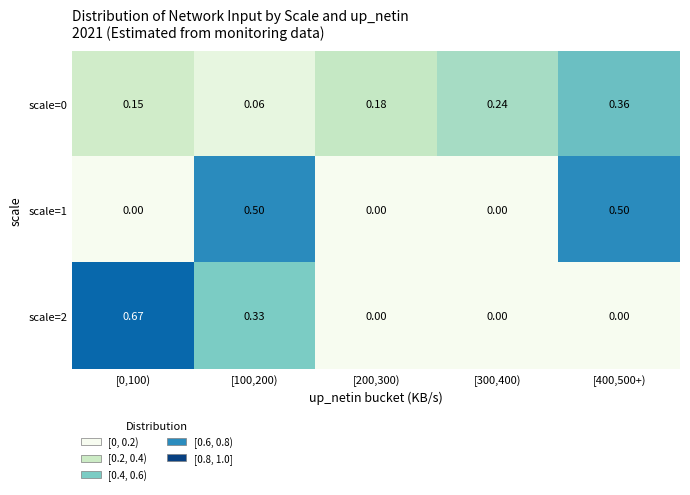

Count the number of categories in the chart.

5